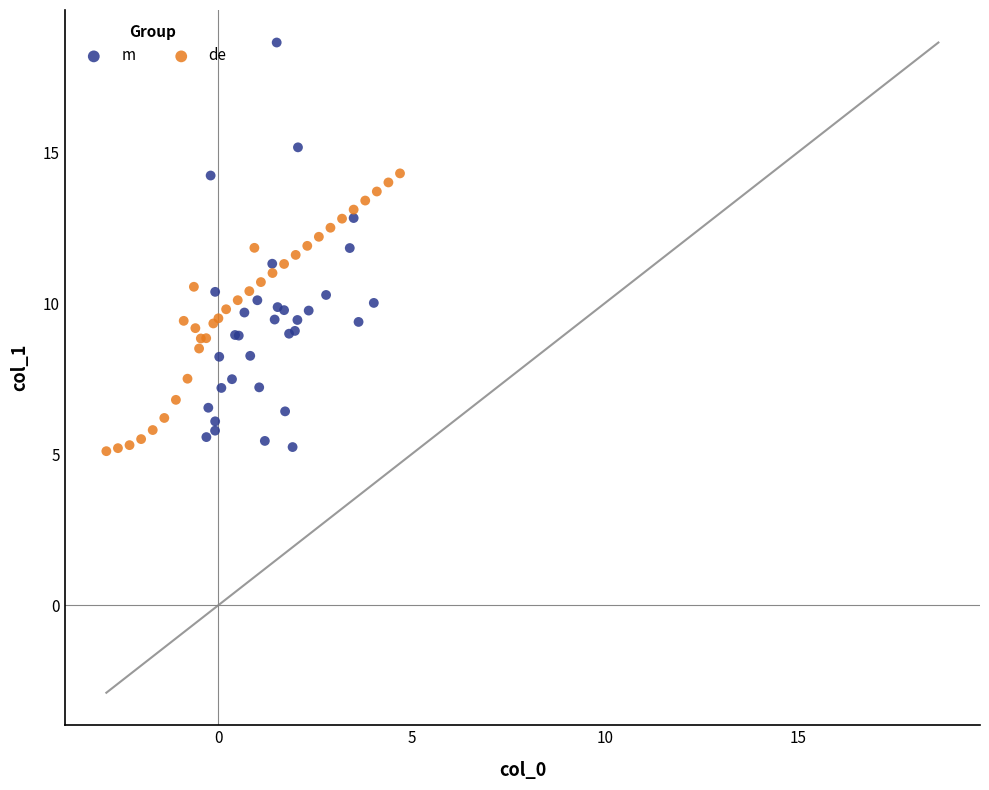

Which series has the largest Y range (max minus min)?

m